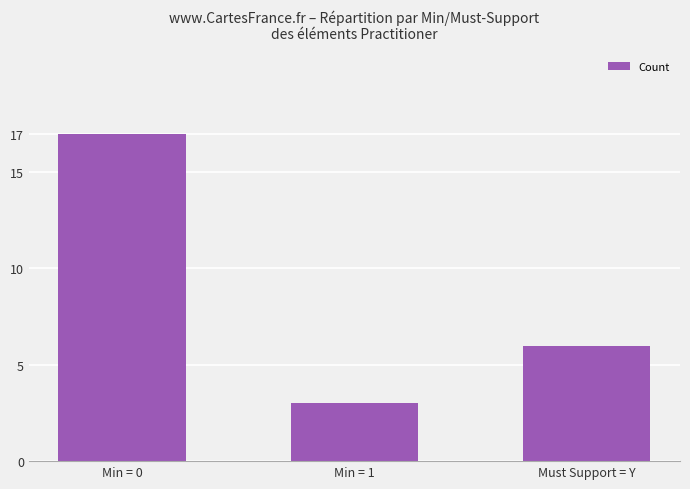

What is the difference between the maximum and minimum values?

14